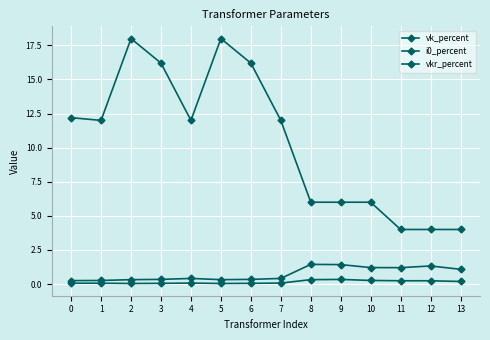

Count the number of categories in the chart.

14